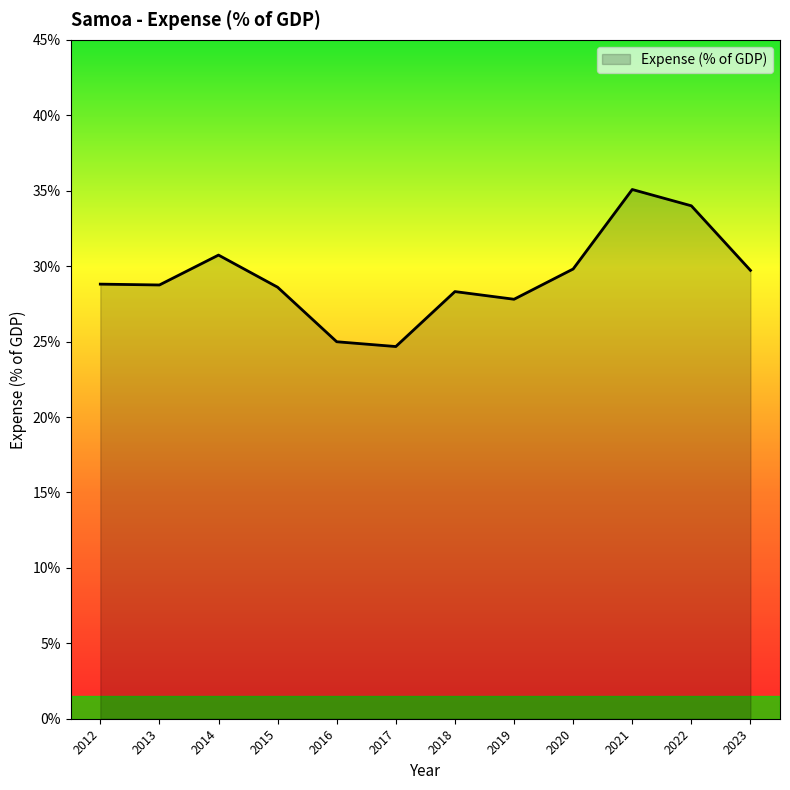

Which has a higher value, 2015 or 2023?

2023